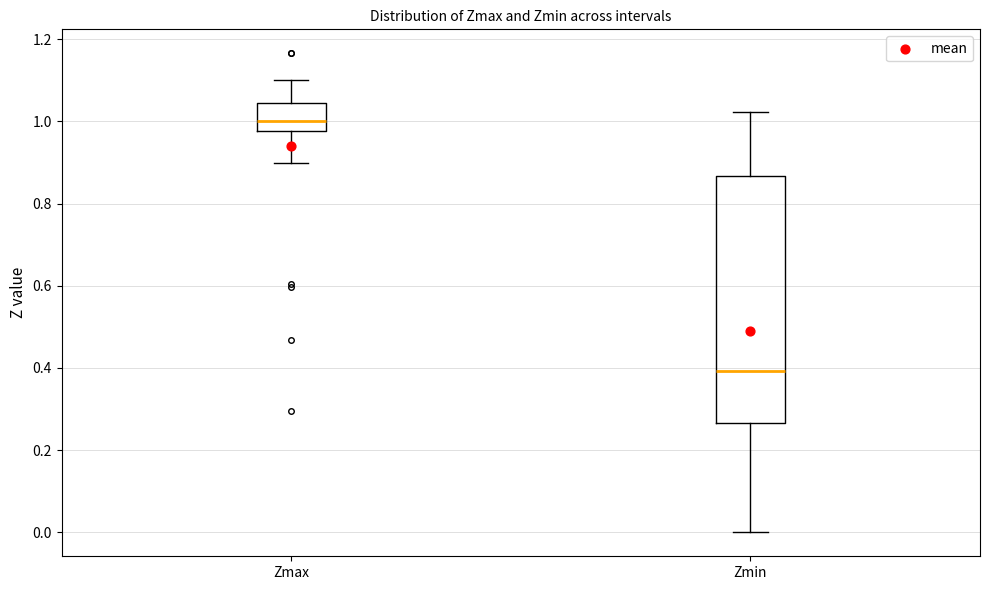

Where does the lower whisker of the box for Zmax end on the y-axis? The values are not printed on the chart, so give them approximately, as read against the axis.

0.90